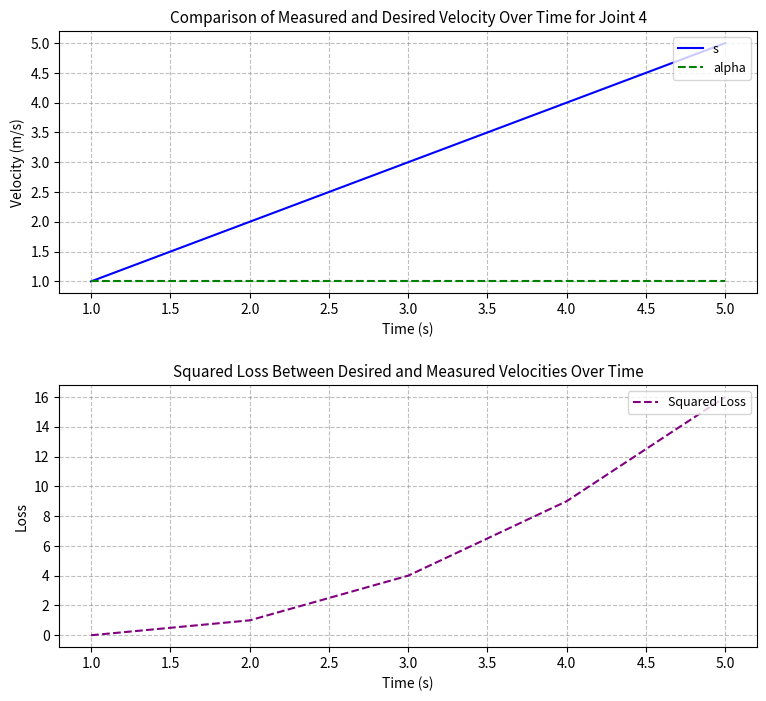

True or false: Squared Loss has more than 2 points higher than both neighbors.

False